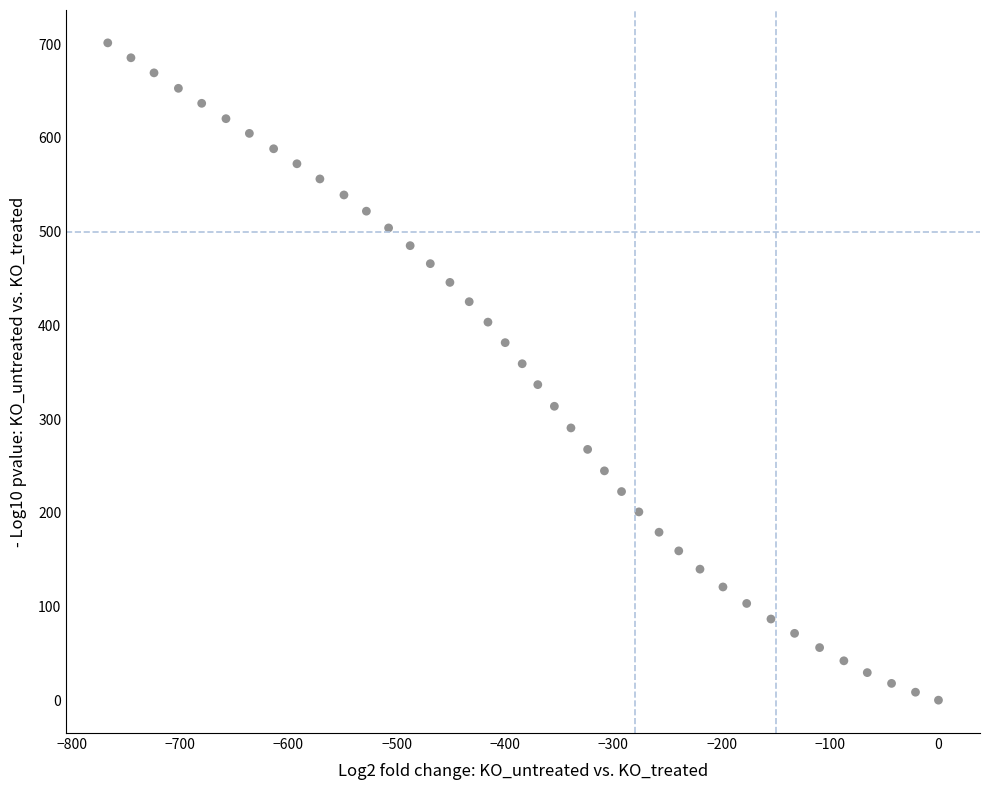

What is the range of Y values (max minus min)?

701.4